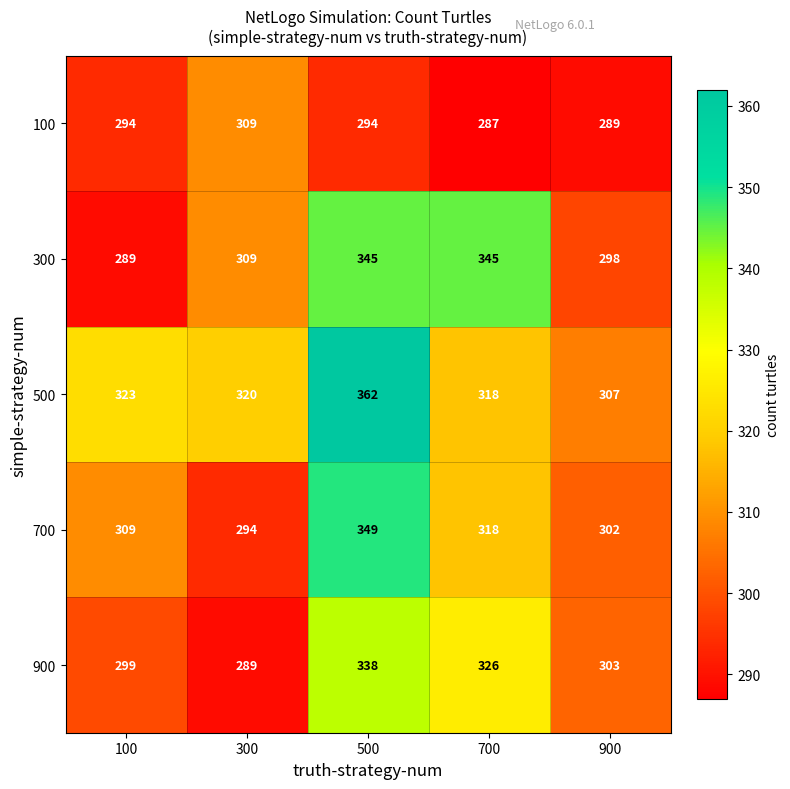

Which category has the highest value across all series?

500